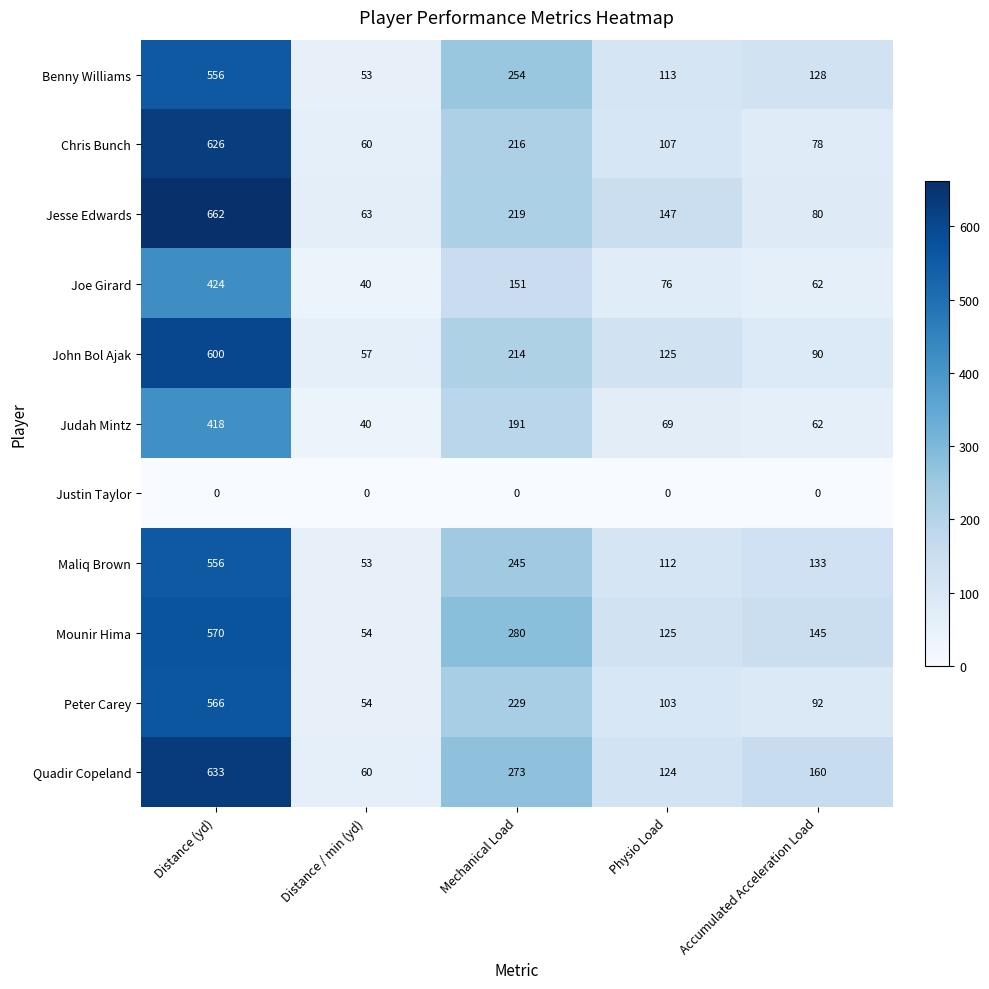

Read the Chris Bunch value at Distance / min (yd), to the nearest 10.

60